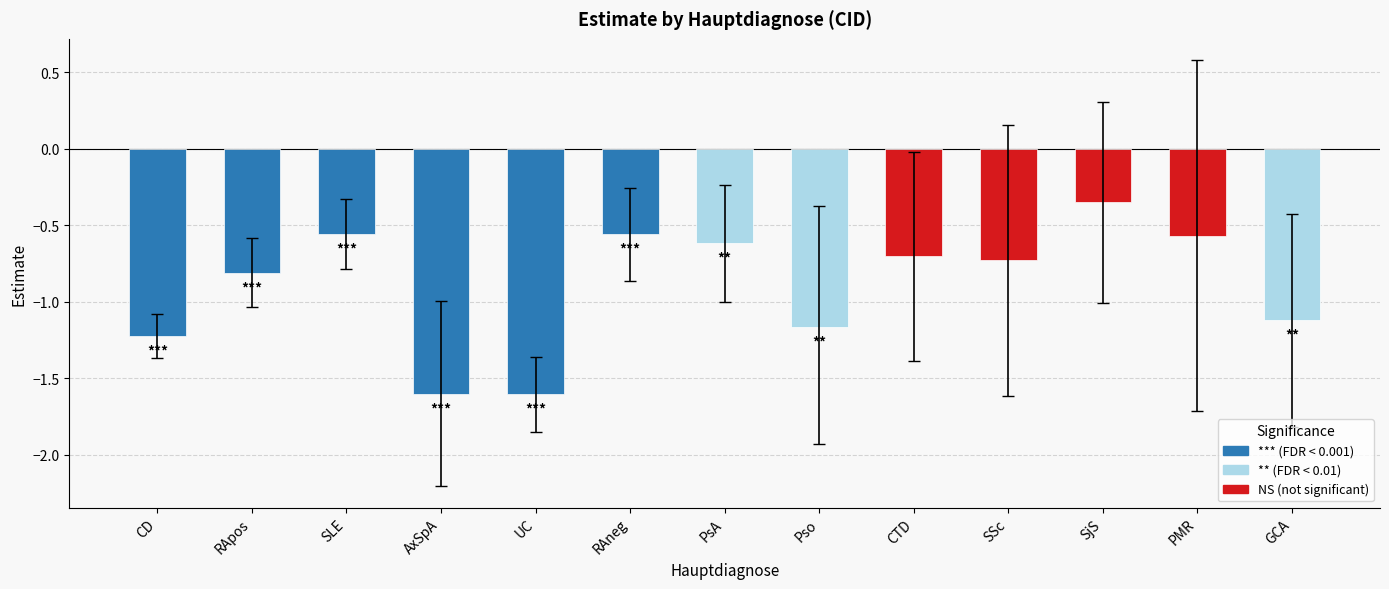

Which category has the highest value across all series?

SjS